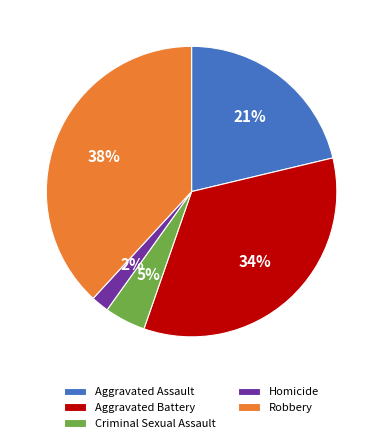

How many segments does this pie chart have?

5